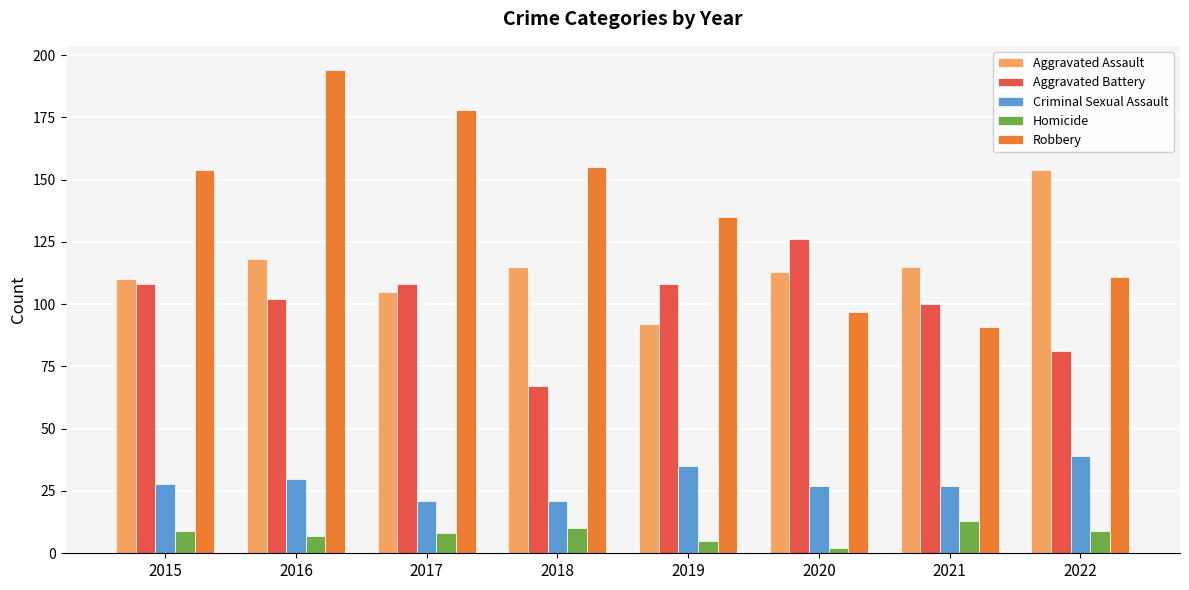

What is the difference between the Criminal Sexual Assault values at 2016 and 2017?

9